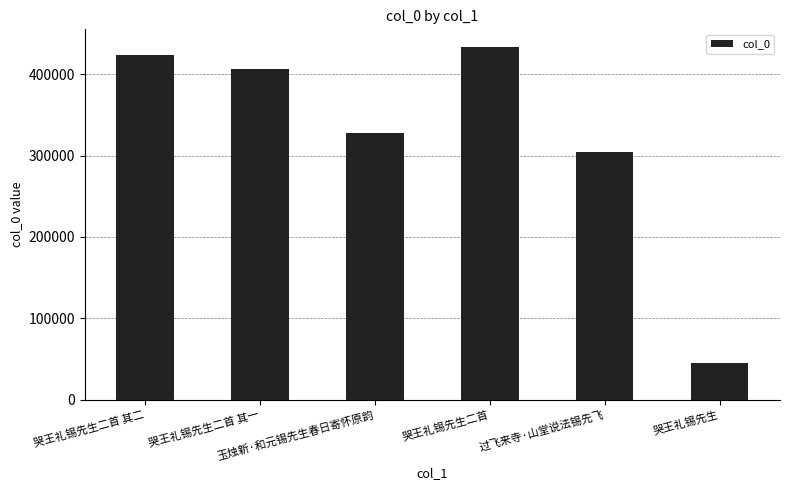

Approximately how many times larger is the value at 哭王礼锡先生二首 其一 compared to 哭王礼锡先生二首 其二?

1.0